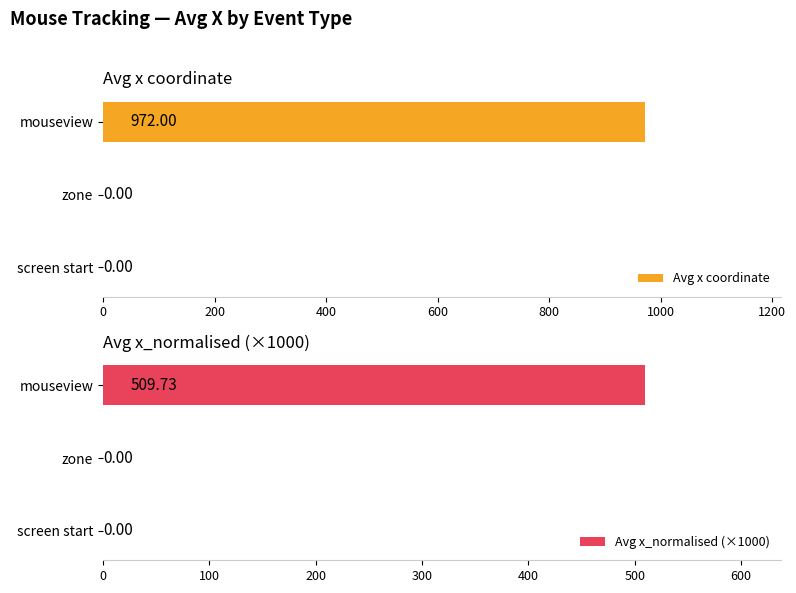

At how many categories does at least one series exceed 569?

1